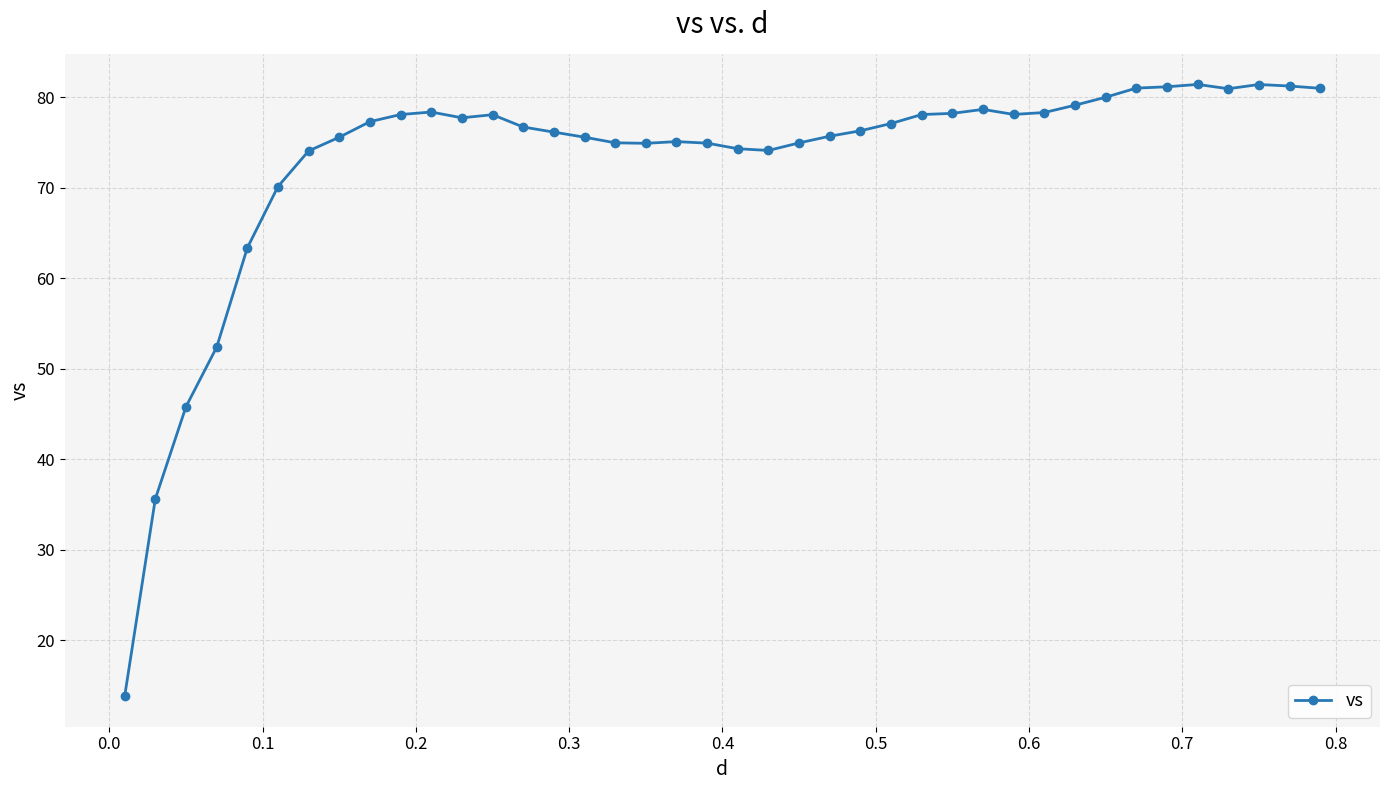

True or false: the data has more than 2 interior local peaks.

True